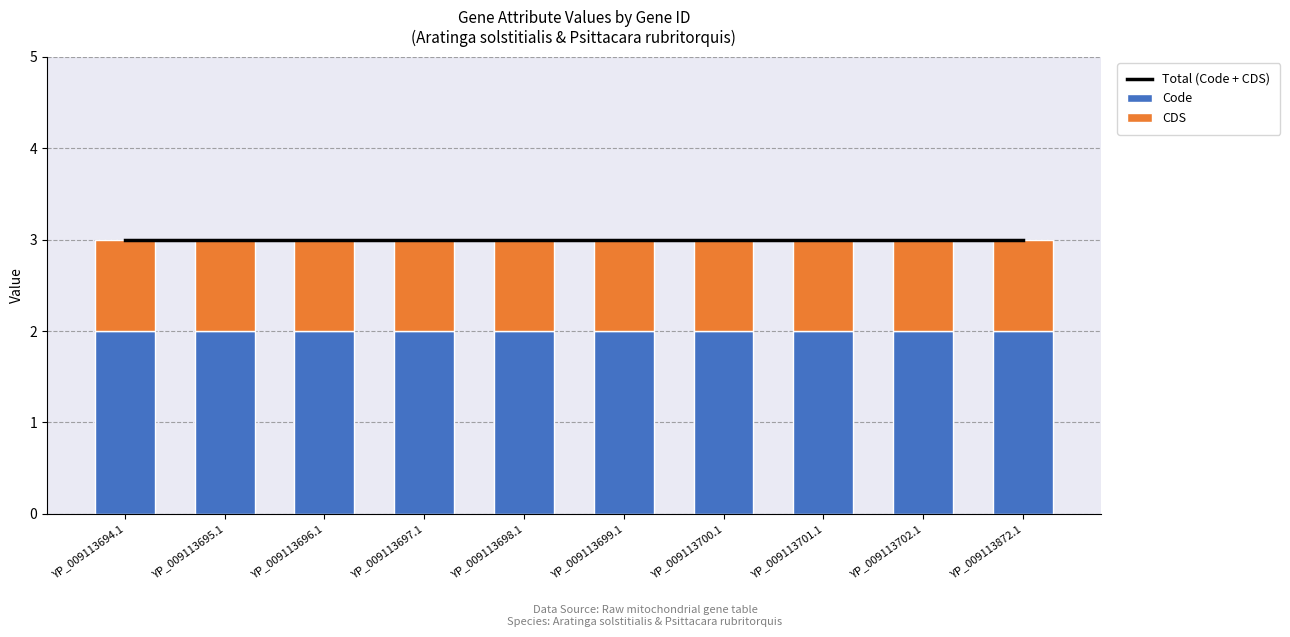

What is the sum of the Total (Code + CDS) values at YP_009113694.1 and YP_009113695.1?

6